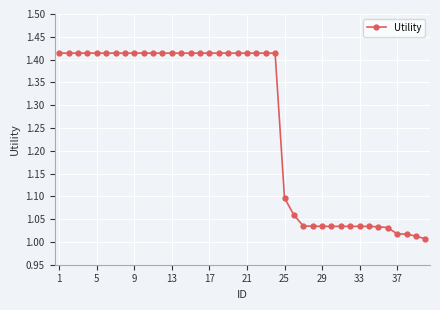

What is the difference between the second highest and minimum values?

0.4